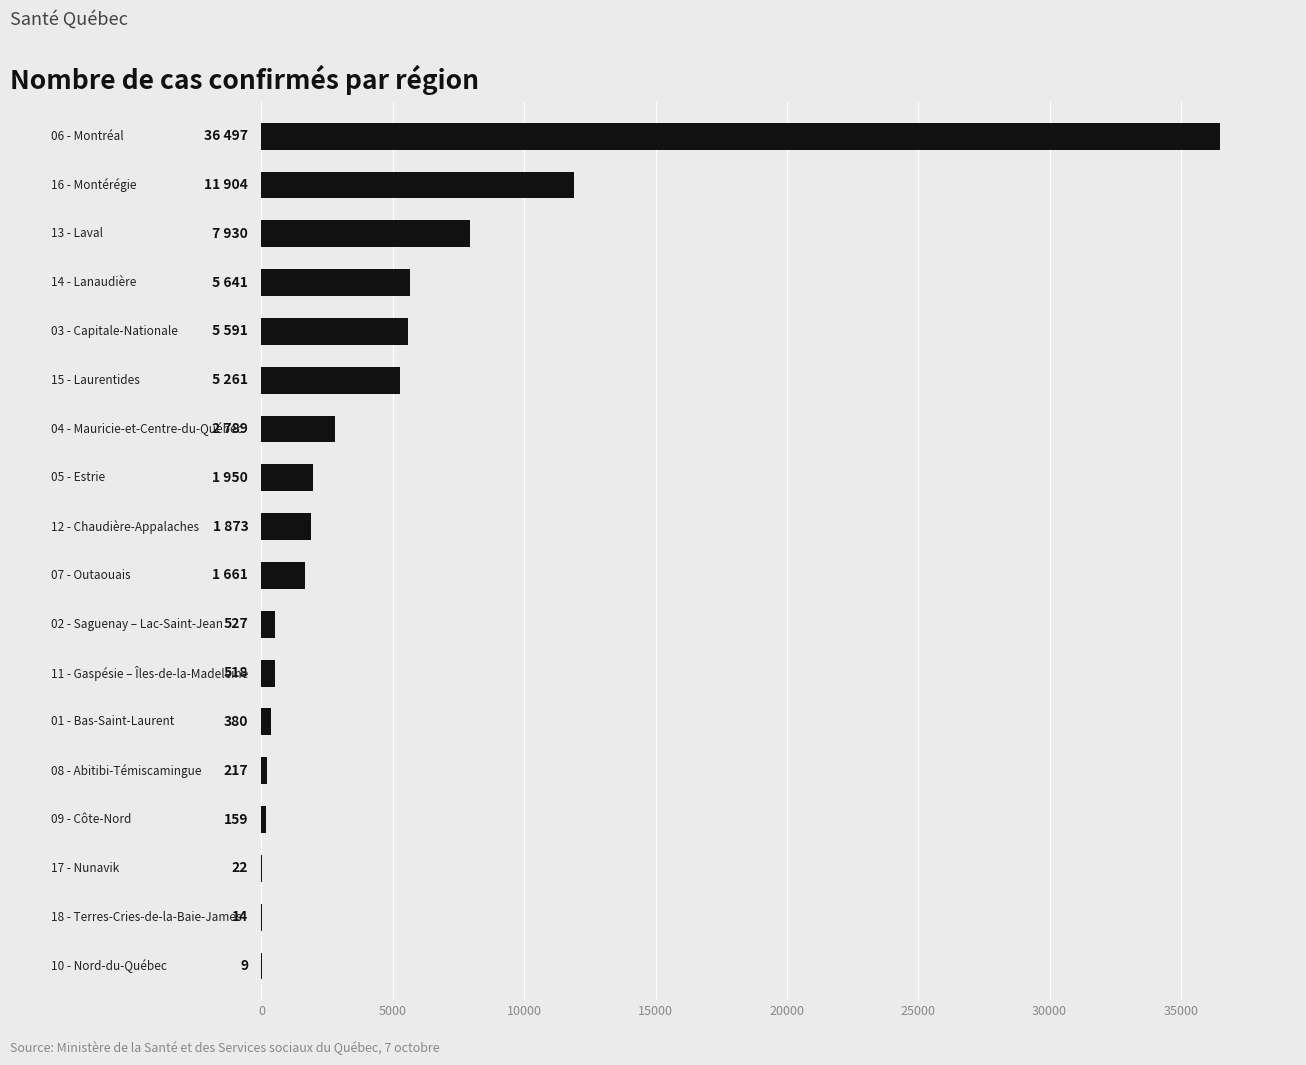

What is the maximum value shown in the chart?

36497